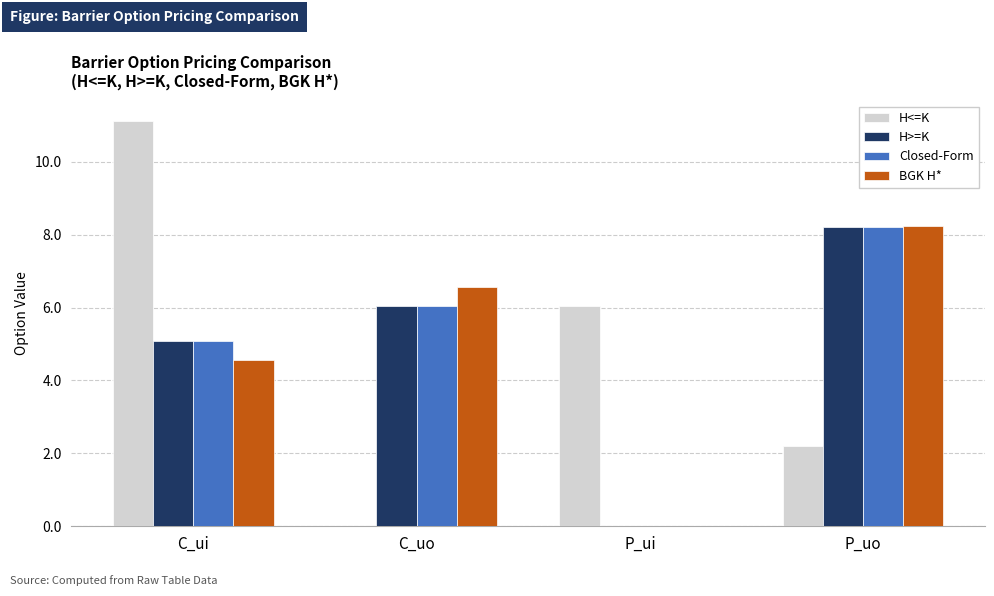

How many groups of bars are there?

4